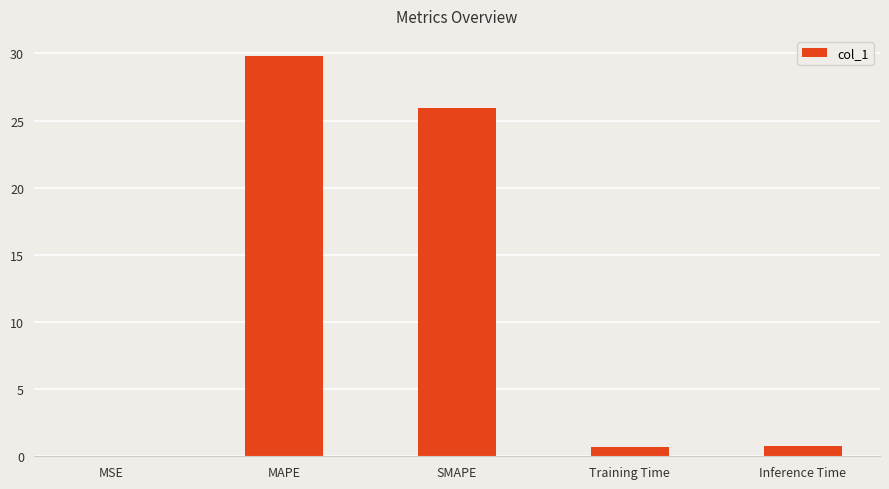

The value at SMAPE is 25.9. True or false?

True